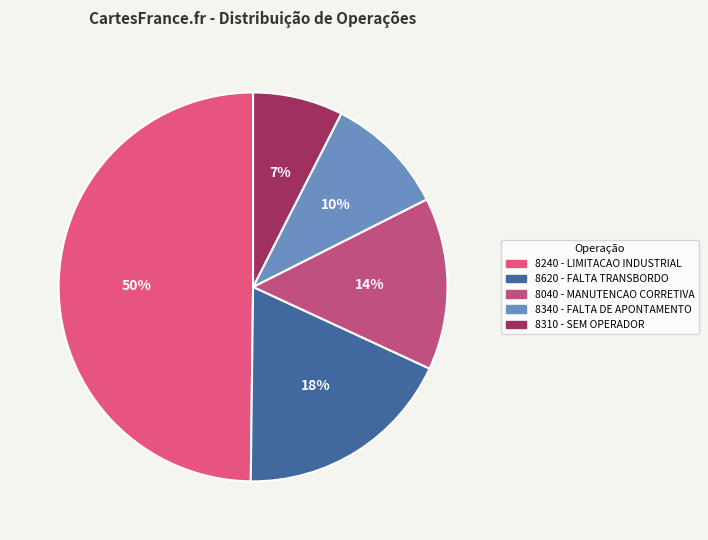

What is the ratio of the value at 8240 - LIMITACAO INDUSTRIAL to the value at 8310 - SEM OPERADOR?

6.7